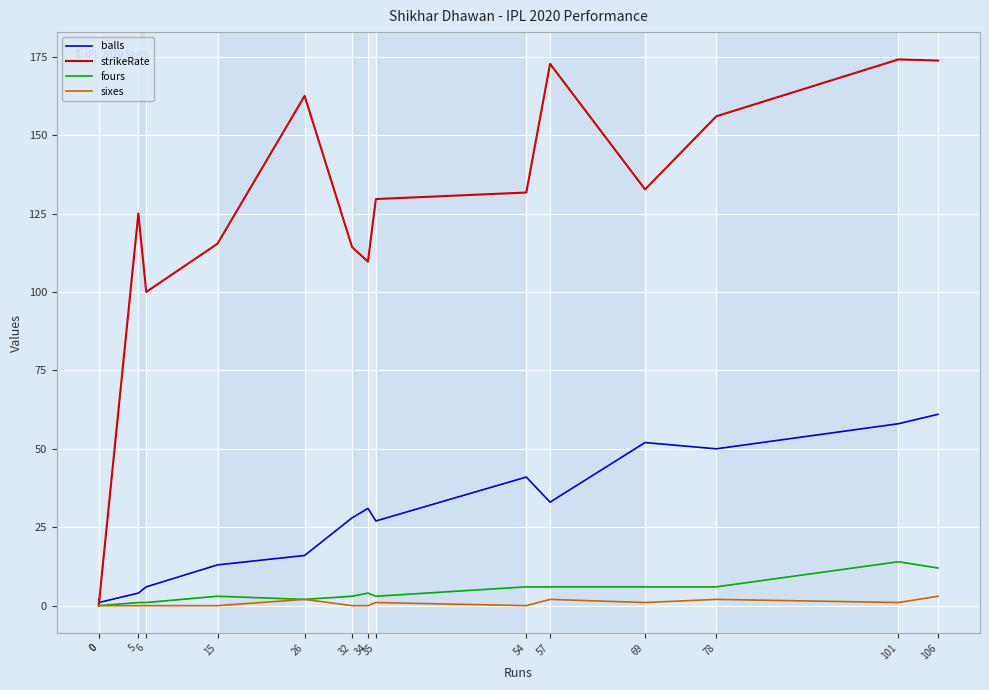

What is the maximum value for balls?

61.0